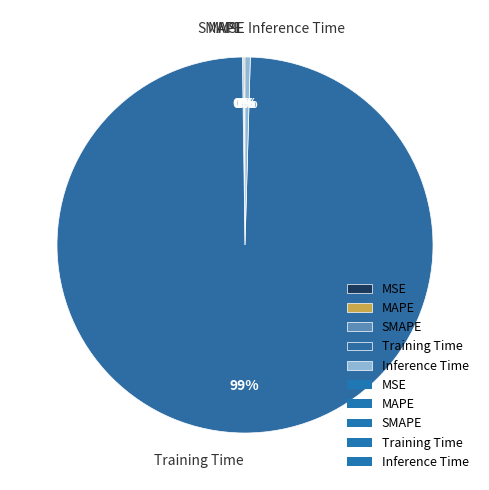

What is the majority slice?

Training Time